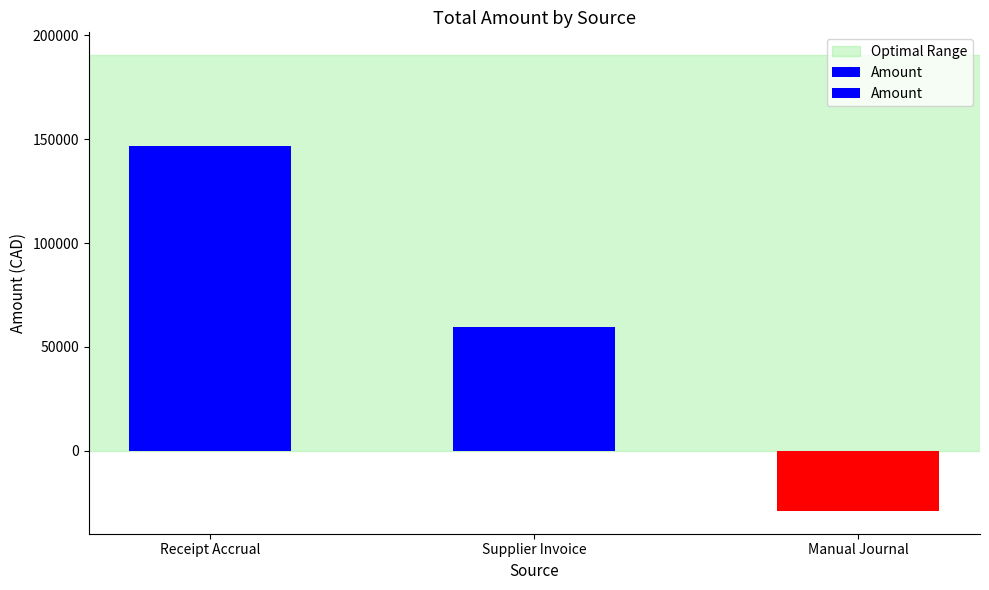

Reading left to right, list all the values displayed in this chart.

Receipt Accrual=146467.4	Supplier Invoice=59500.0	Manual Journal=-28862.3